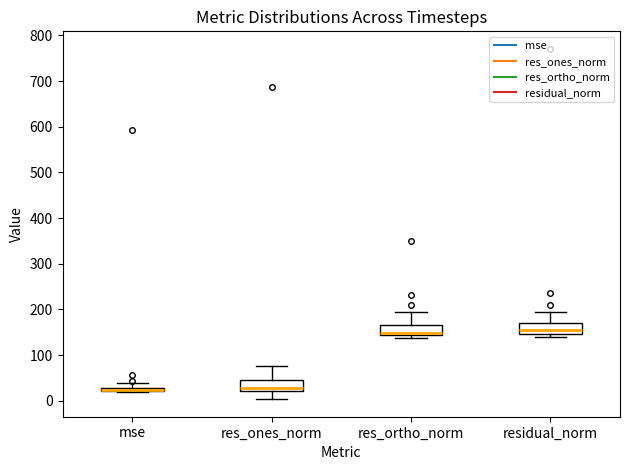

Where is the lower edge of the box for res_ortho_norm on the y-axis? The values are not printed on the chart, so give them approximately, as read against the axis.

140